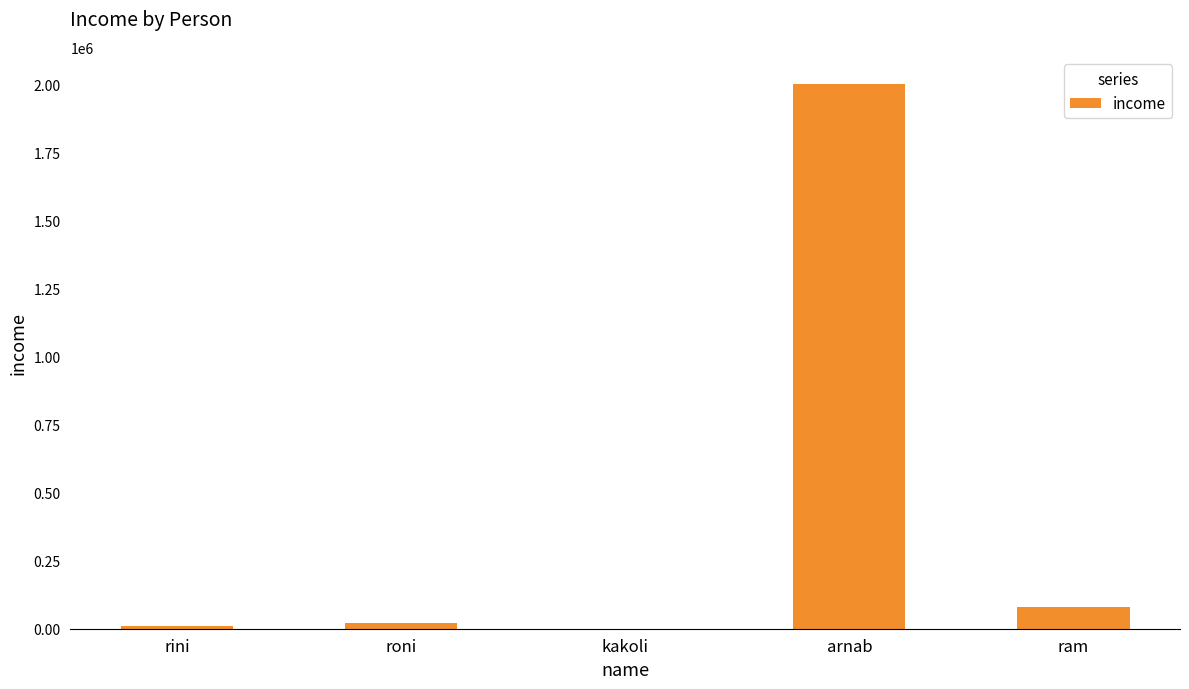

Read the value at ram.

80000